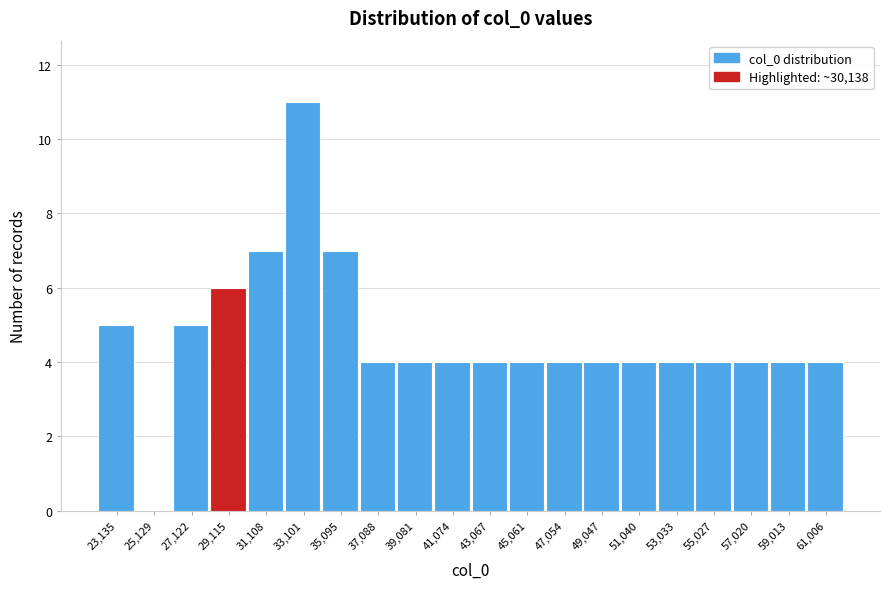

Reading left to right, transcribe all the data shown in this chart.

23,135=5	25,129=0	27,122=5	29,115=6	31,108=7	33,101=11	35,095=7	37,088=4	39,081=4	41,074=4	43,067=4	45,061=4	47,054=4	49,047=4	51,040=4	53,033=4	55,027=4	57,020=4	59,013=4	61,006=4